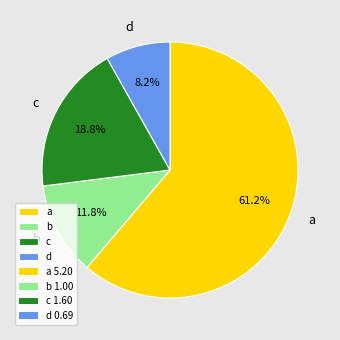

Is there any slice that represents more than half of the pie?

Yes